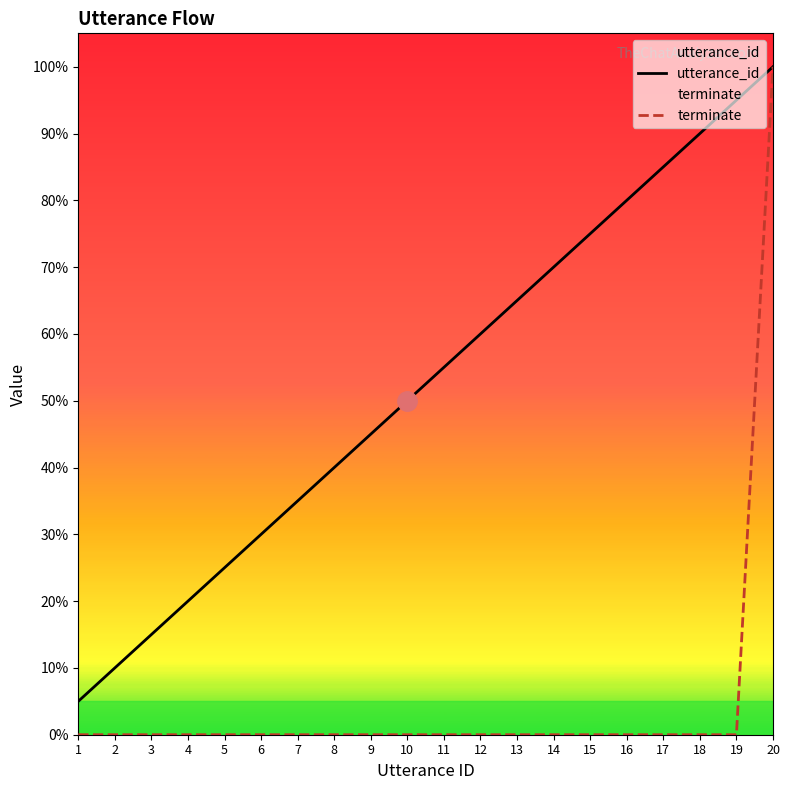

True or false: utterance_id has more than 0 points higher than both neighbors.

False